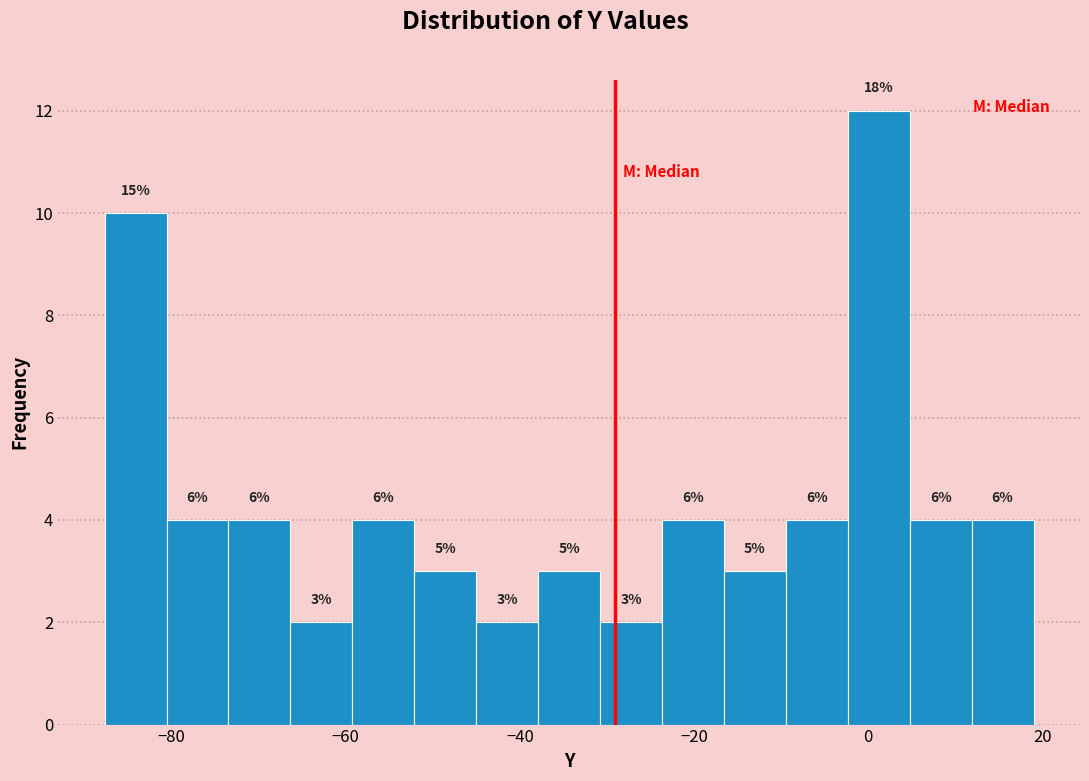

Read against the x-axis, roughly where is the centre of the tallest bar?

2